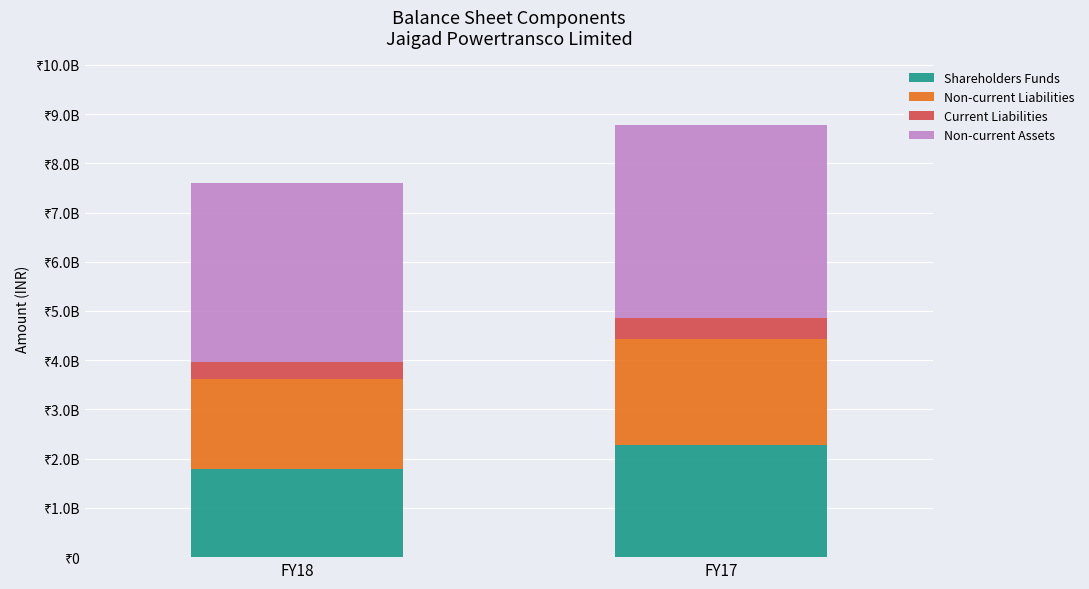

Rank the series by their maximum value, from highest to lowest.

Non-current Assets, Shareholders Funds, Non-current Liabilities, Current Liabilities